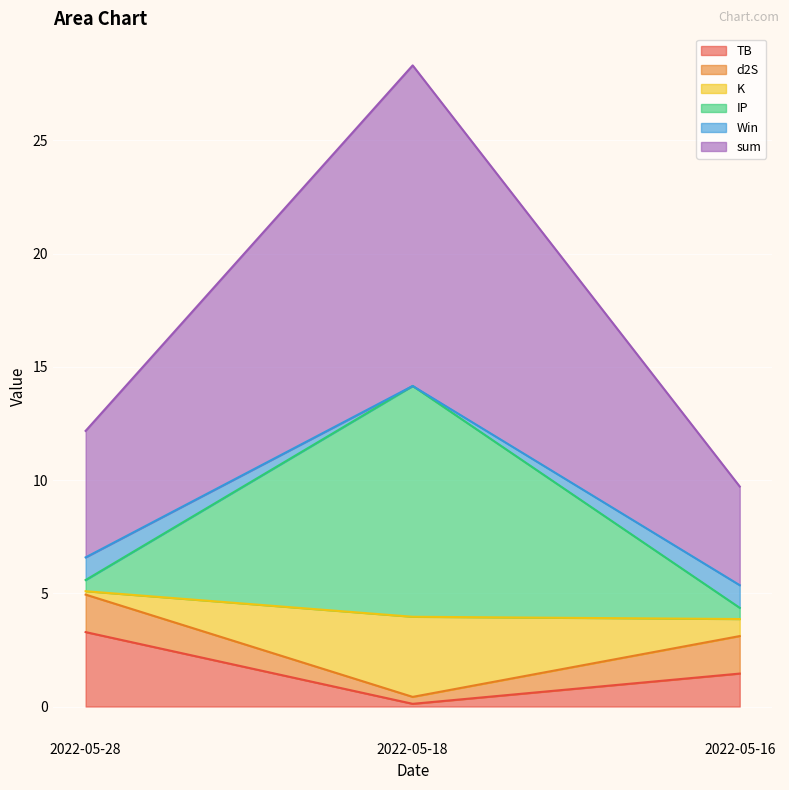

True or false: IP has a value of 16.6 at 2022-05-16.

False